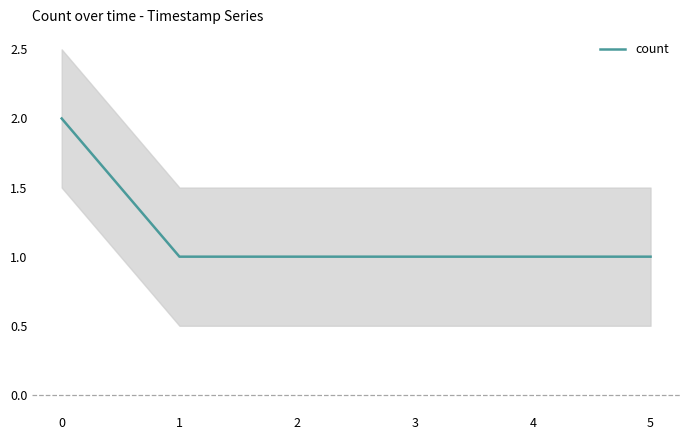

True or false: the data has more than 1 interior local peaks.

False